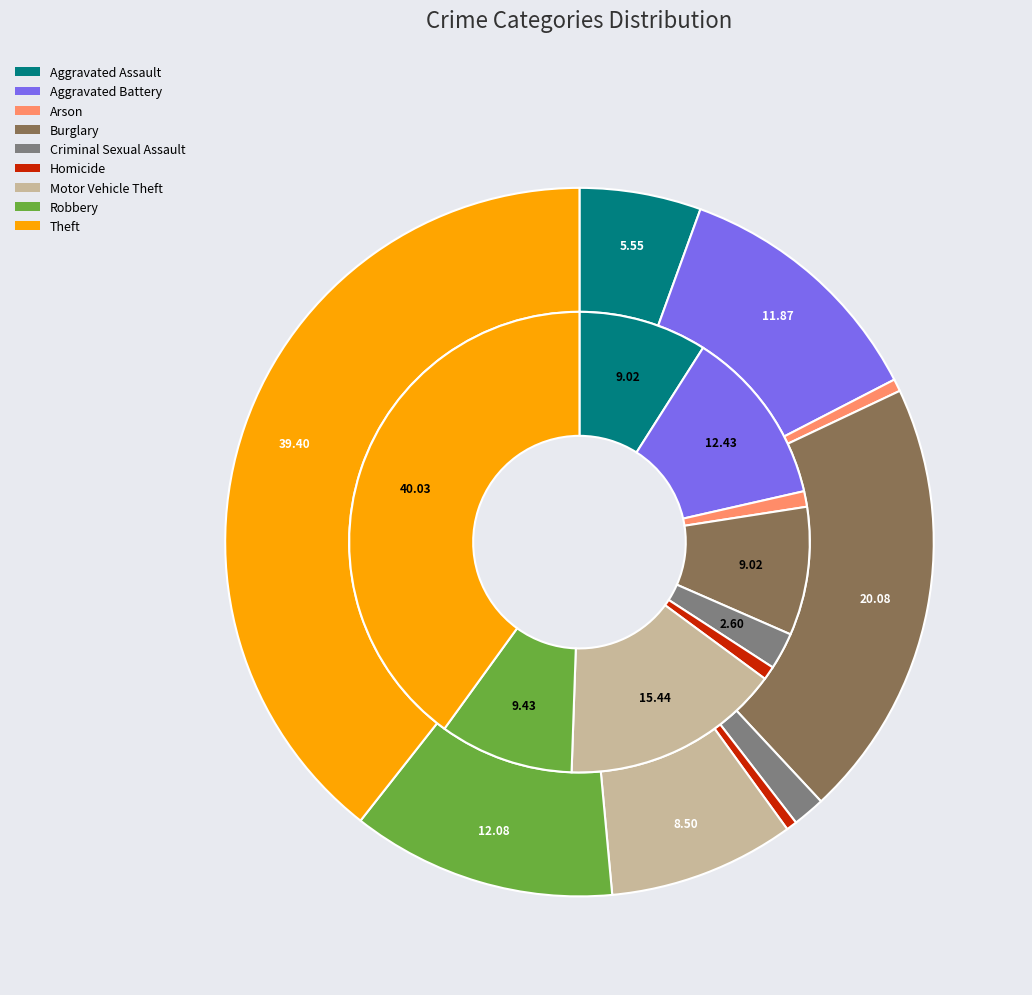

To the nearest percent, what is the average slice percentage?

11%